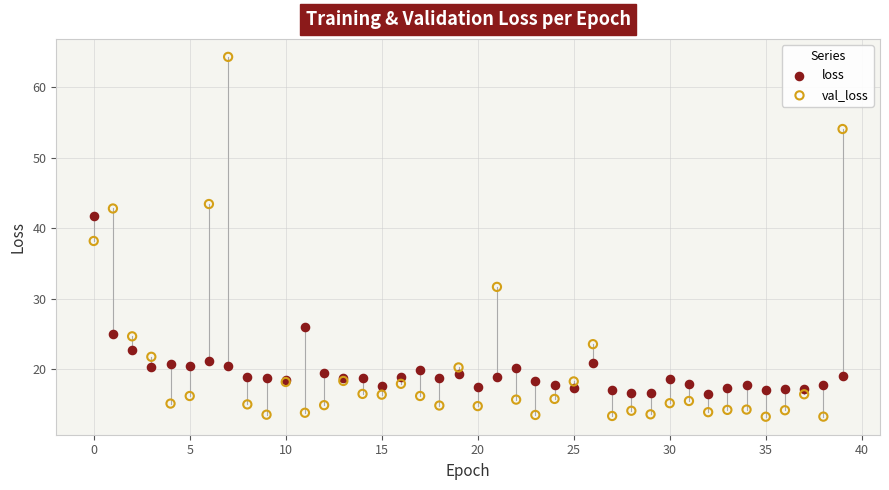

Which series has the largest Y range (max minus min)?

val_loss